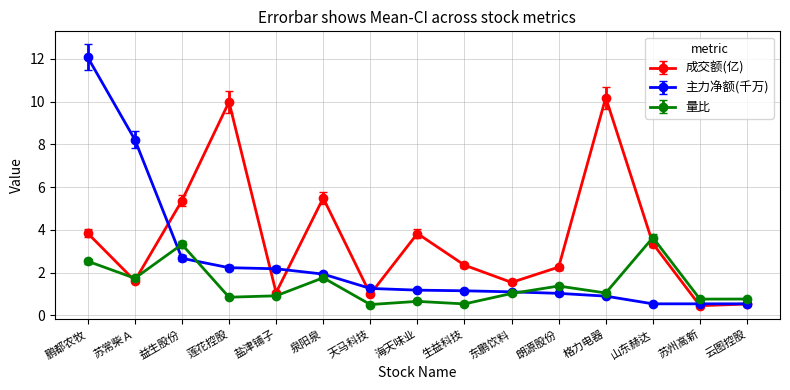

True or false: 量比 has a value of 1.4 at 朗源股份.

True